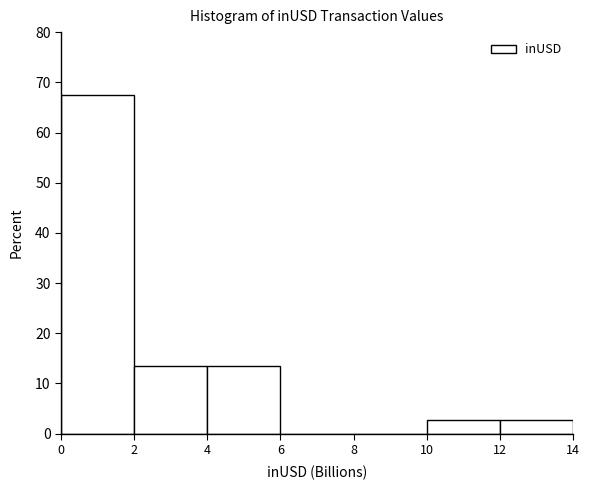

Which range on the x-axis has the tallest bar?

0 to 2